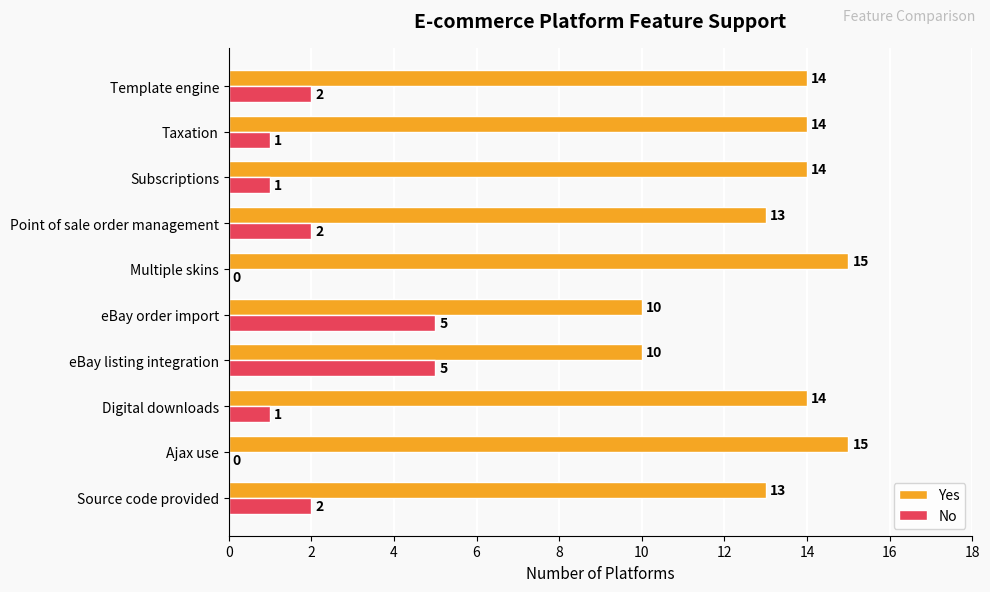

What is the sum of the Yes values at eBay listing integration and Source code provided?

23